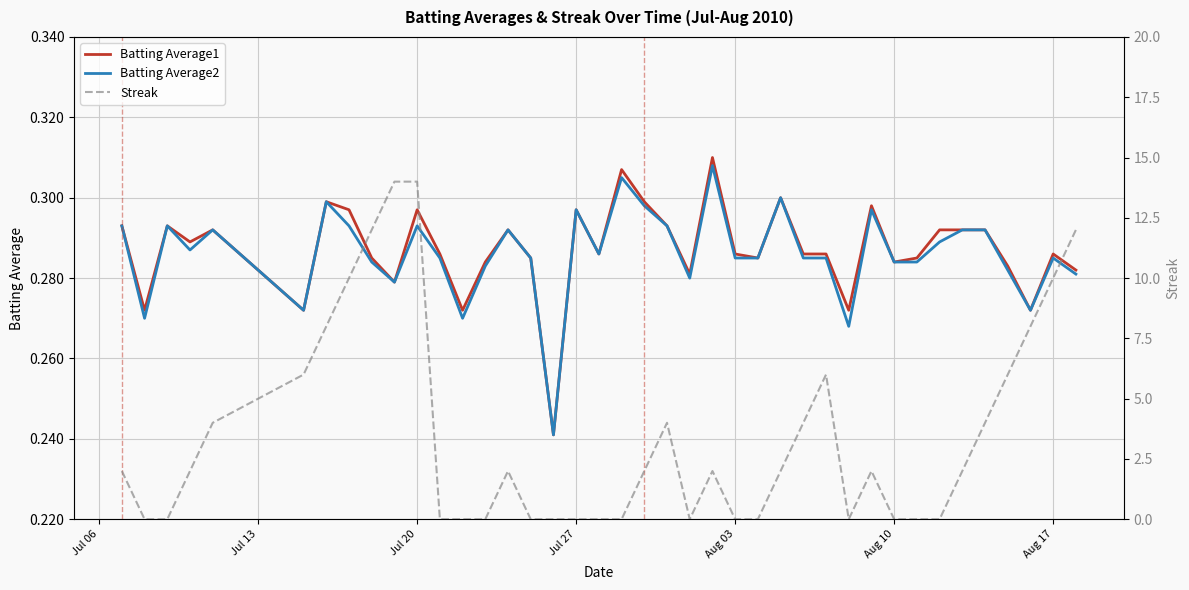

What is the sum of all Streak values?

138.0